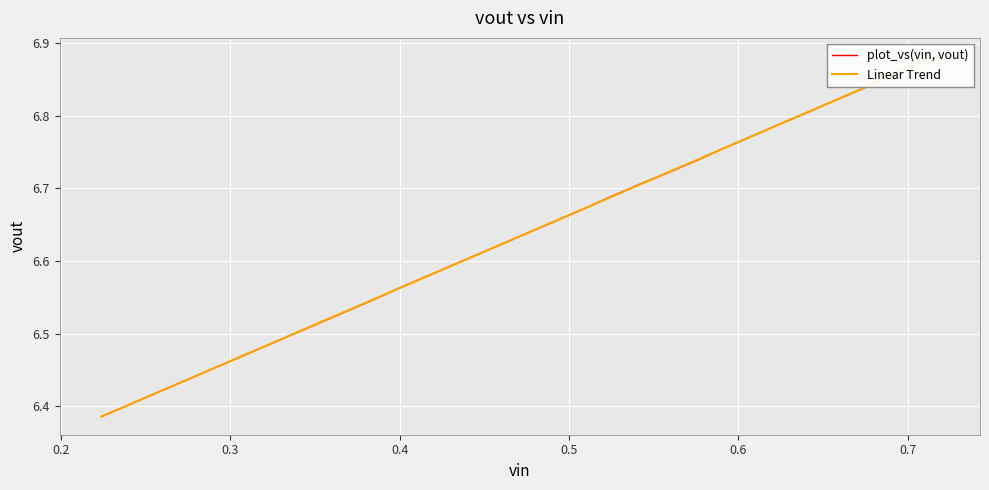

True or false: plot_vs(vin, vout) has more than 2 points higher than both neighbors.

False